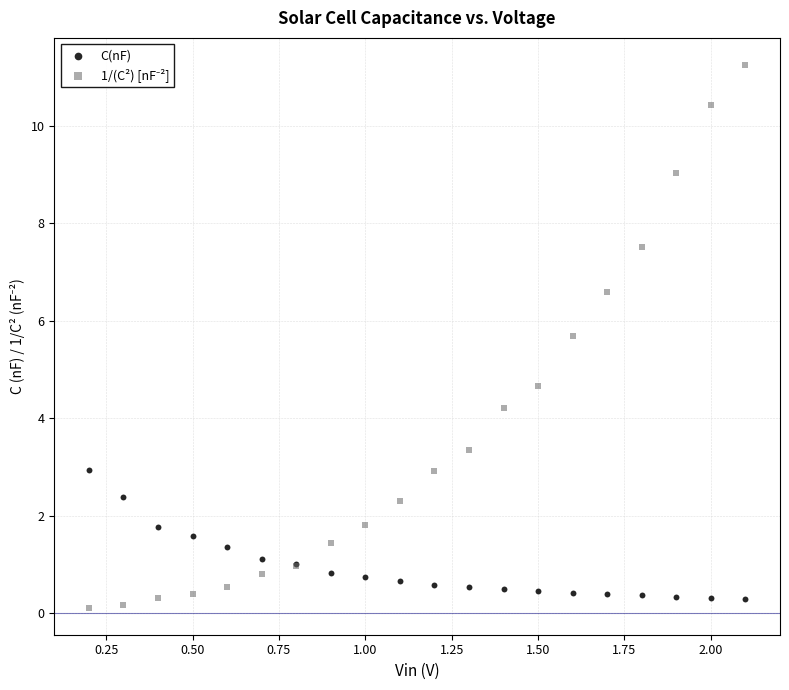

What is the X range (max minus min) for the scatter plot?

1.9